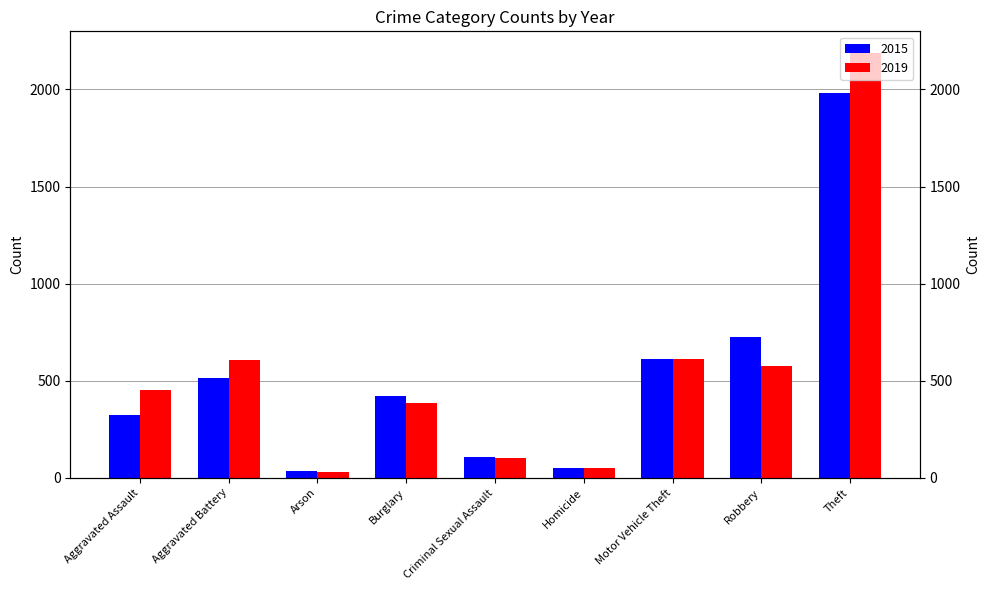

Is the value of 2019 at Aggravated Battery greater than the value of 2015 at Aggravated Battery?

Yes